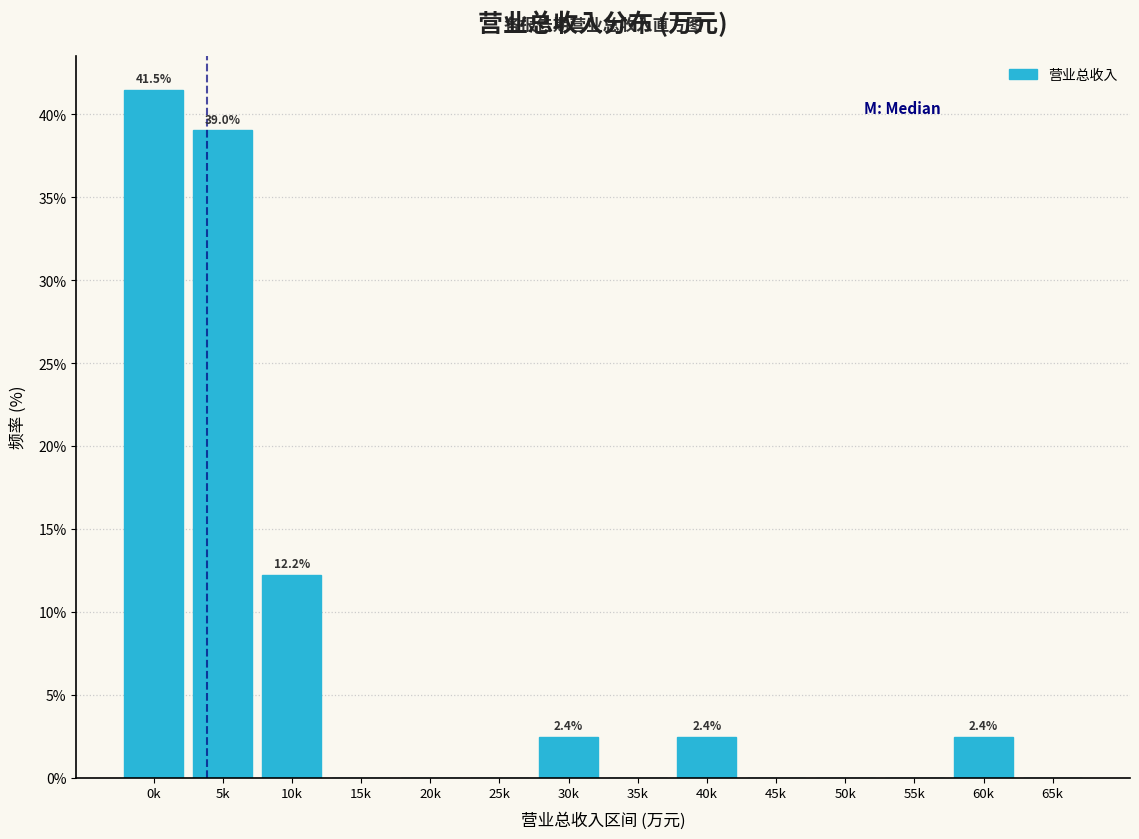

Reading left to right, what are all the values shown in this chart?

0k=41.5	5k=39.0	10k=12.2	15k=0.0	20k=0.0	25k=0.0	30k=2.4	35k=0.0	40k=2.4	45k=0.0	50k=0.0	55k=0.0	60k=2.4	65k=0.0